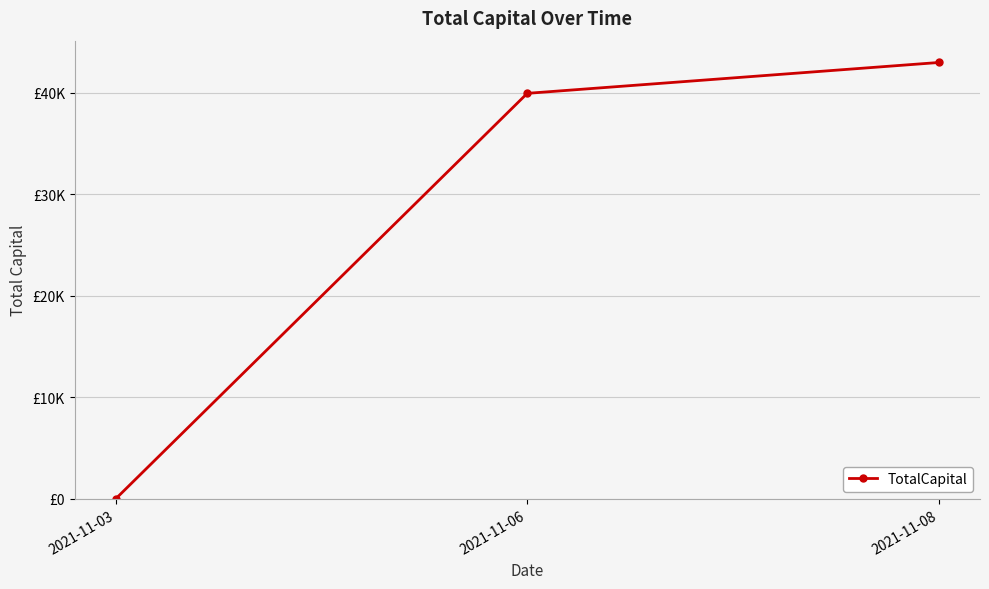

Rank the categories by value from lowest to highest.

2021-11-03, 2021-11-06, 2021-11-08